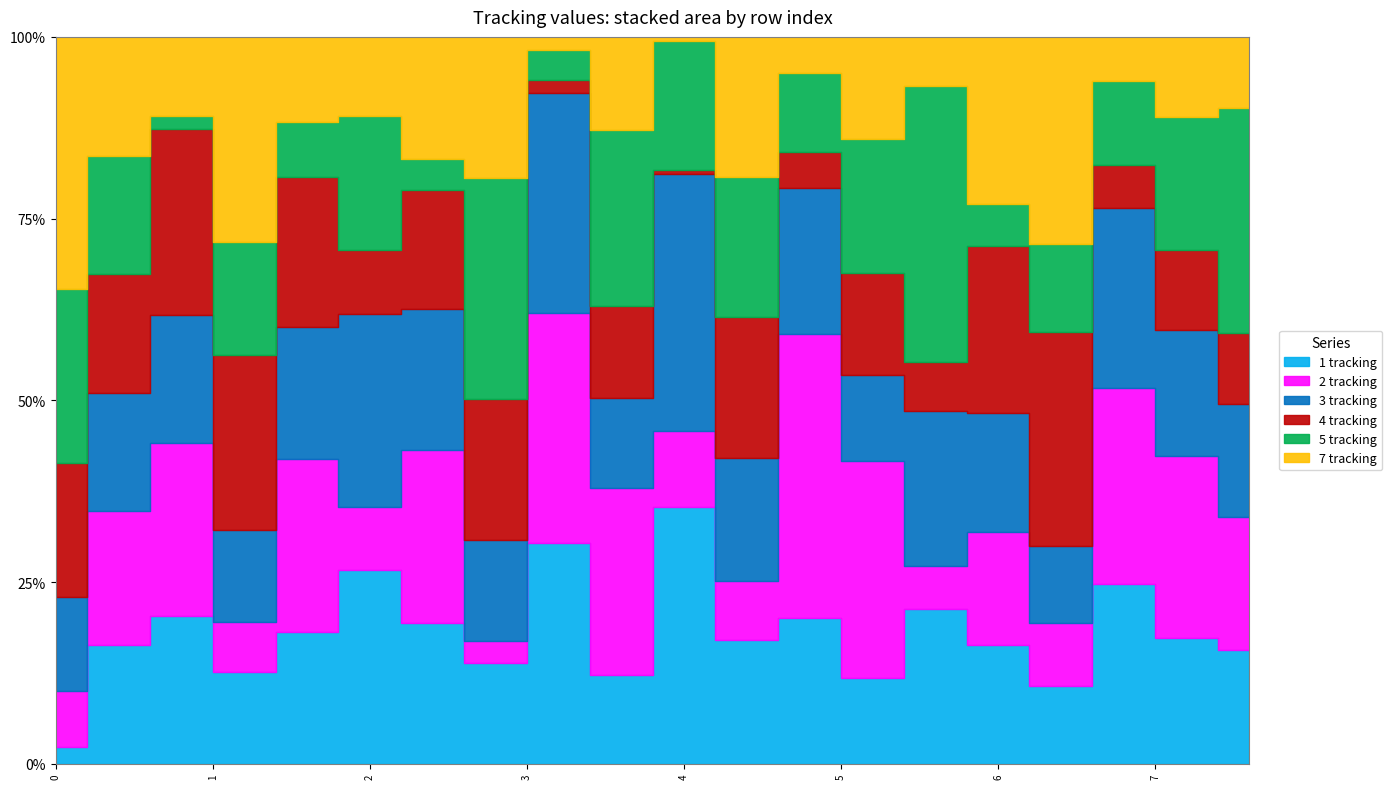

What is the difference between the maximum and minimum values in the 3 tracking series?

116190